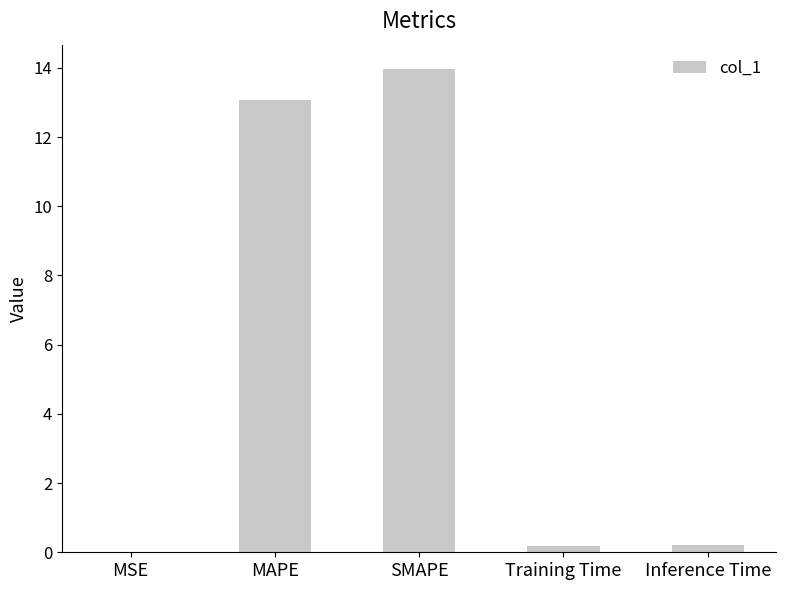

Read the value at SMAPE.

14.0